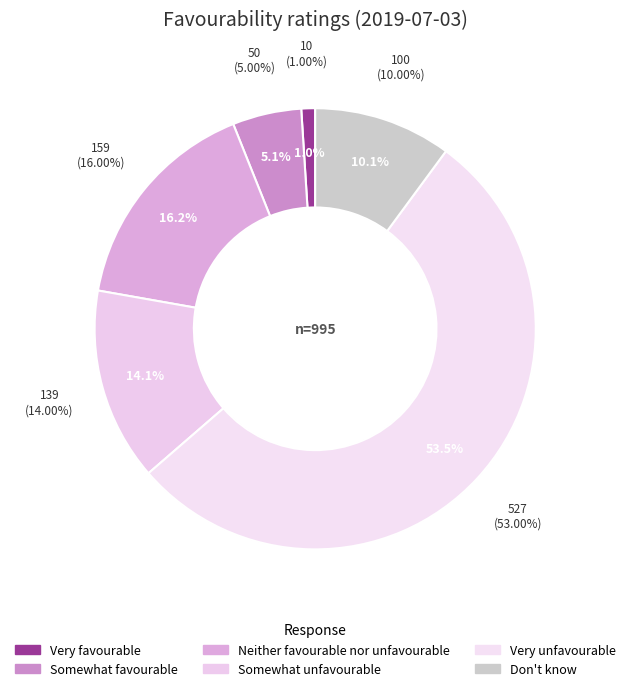

To the nearest percent, what is the difference between the Somewhat unfavourable and Don't know slice percentages?

4%